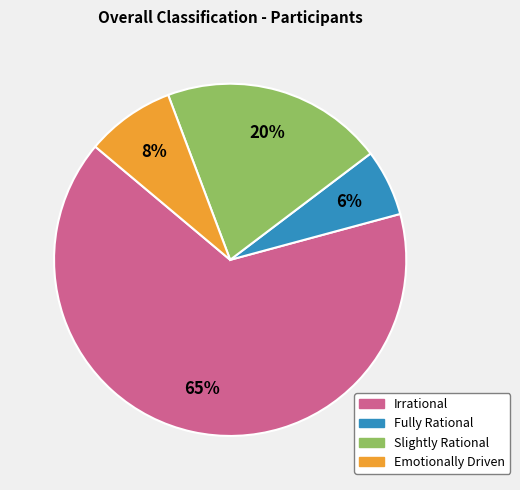

Rank the categories by value from lowest to highest.

Fully Rational, Emotionally Driven, Slightly Rational, Irrational